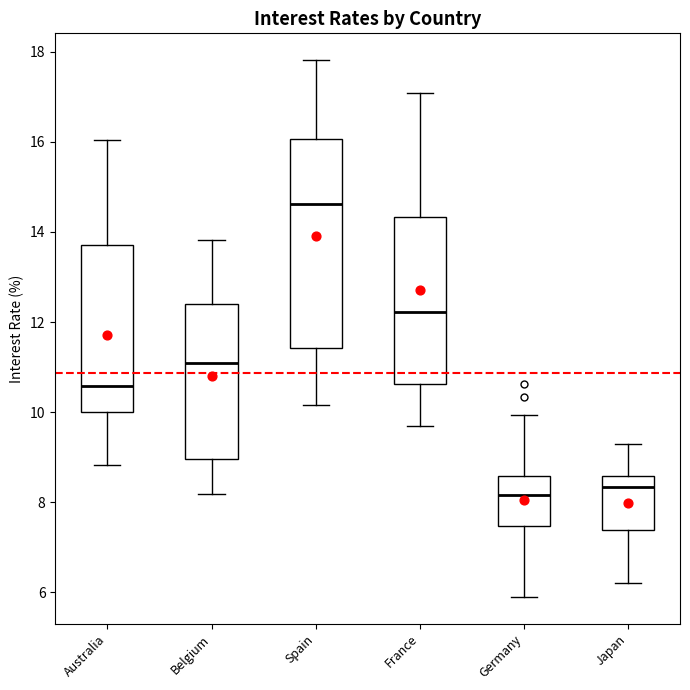

Where does the median line of the box for Spain sit on the y-axis? The values are not printed on the chart, so give them approximately, as read against the axis.

14.6